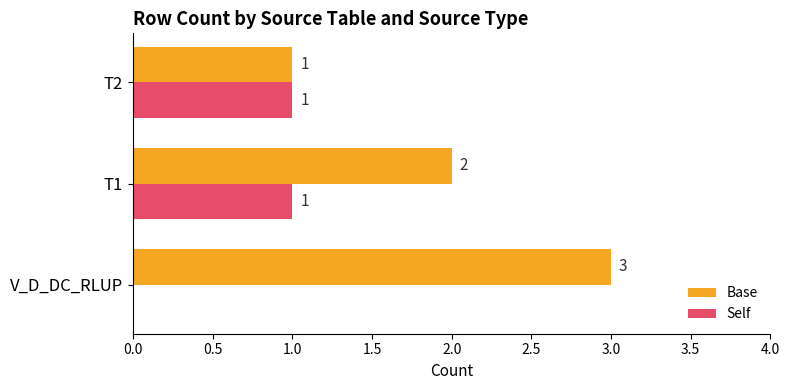

What are all the series names shown in the legend?

Base, Self